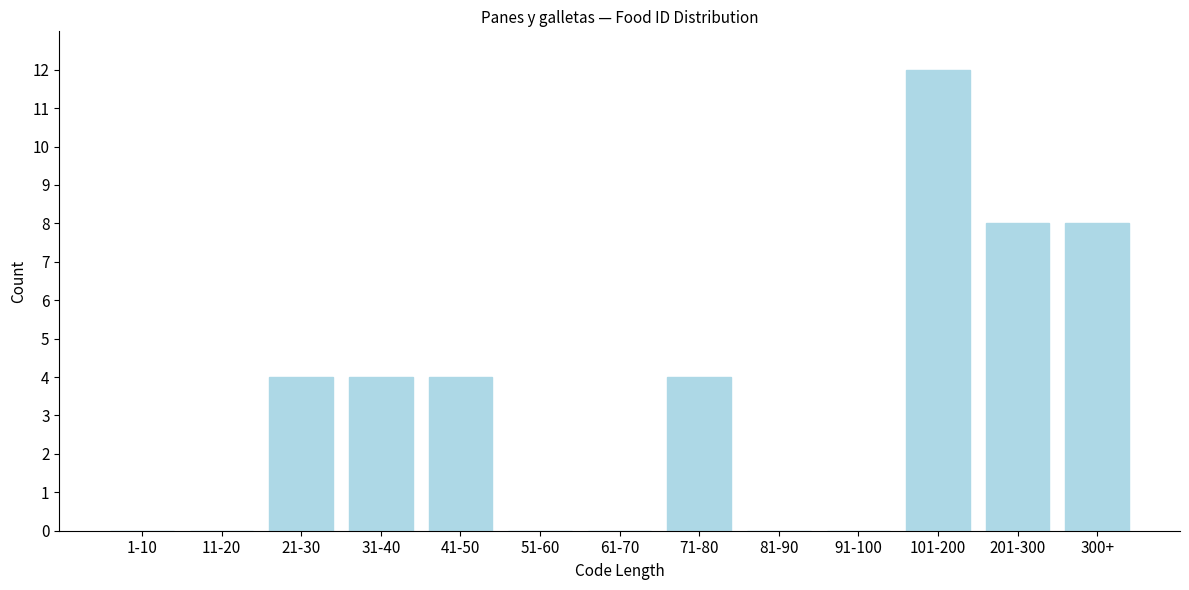

Reading right to left, extract all data points from this chart.

300+=8	201-300=8	101-200=12	91-100=0	81-90=0	71-80=4	61-70=0	51-60=0	41-50=4	31-40=4	21-30=4	11-20=0	1-10=0